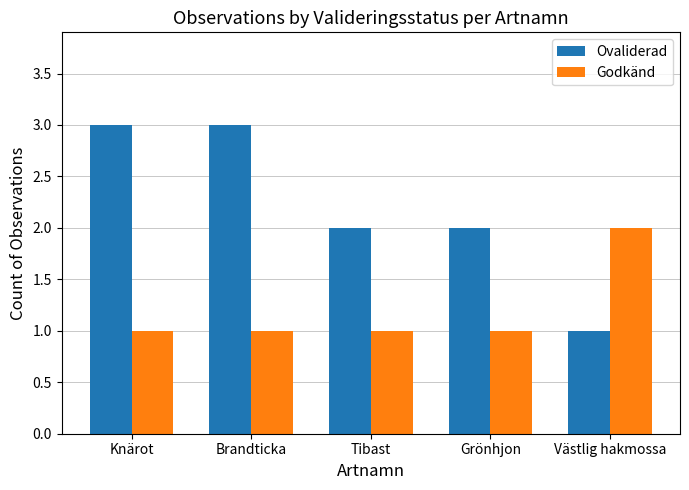

How many categories are shown in the chart?

5